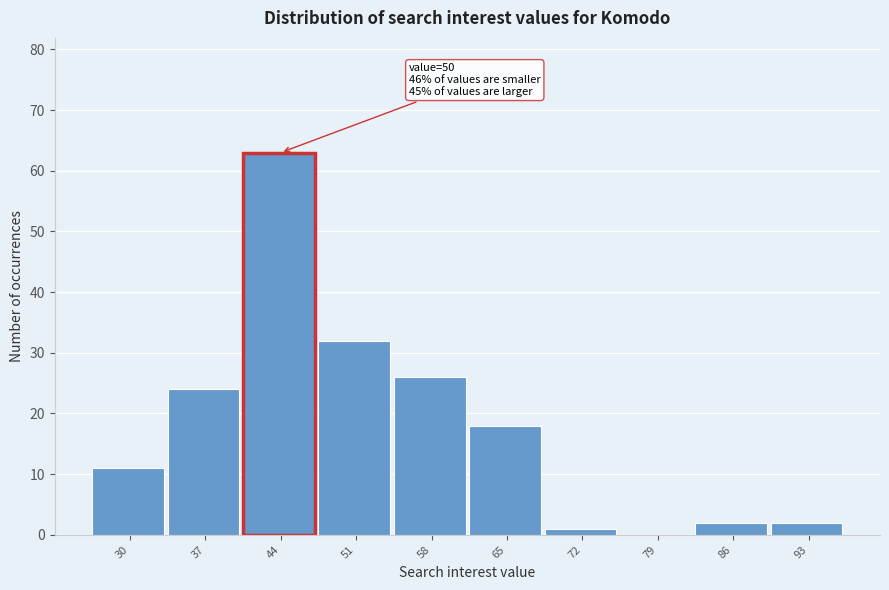

Reading right to left, extract all data points from this chart.

93=2	86=2	79=0	72=1	65=18	58=26	51=32	44=63	37=24	30=11